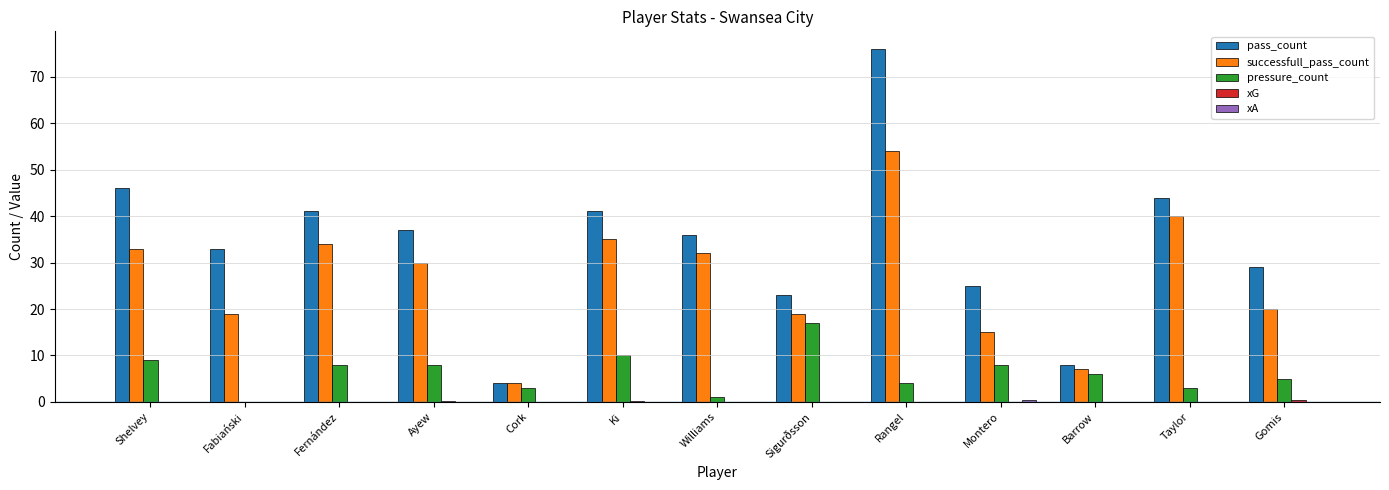

Which series has the largest total across all categories?

pass_count